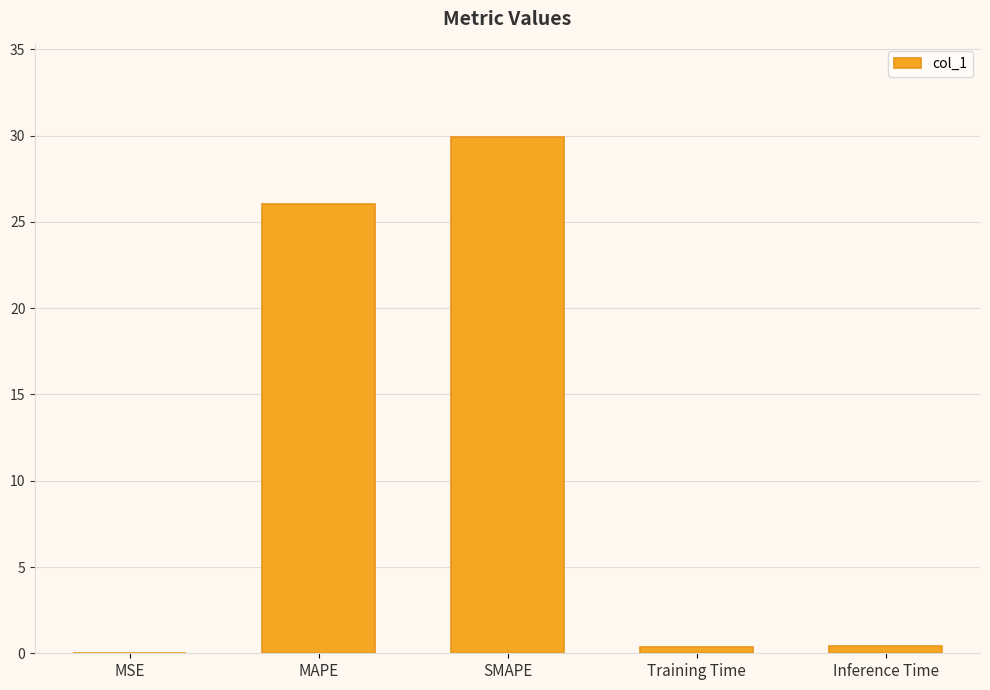

At which label is the value closest to 14?

MAPE